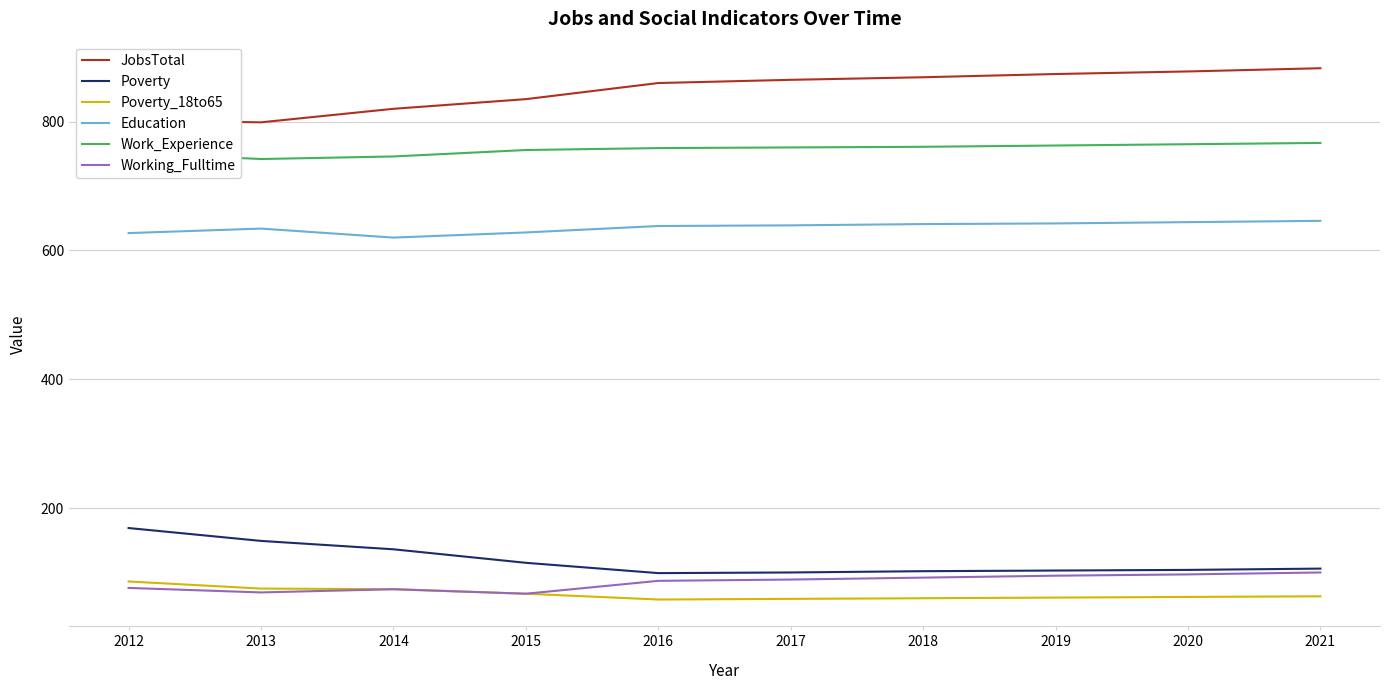

What value does the JobsTotal series have at 2020, to the nearest 10?

880